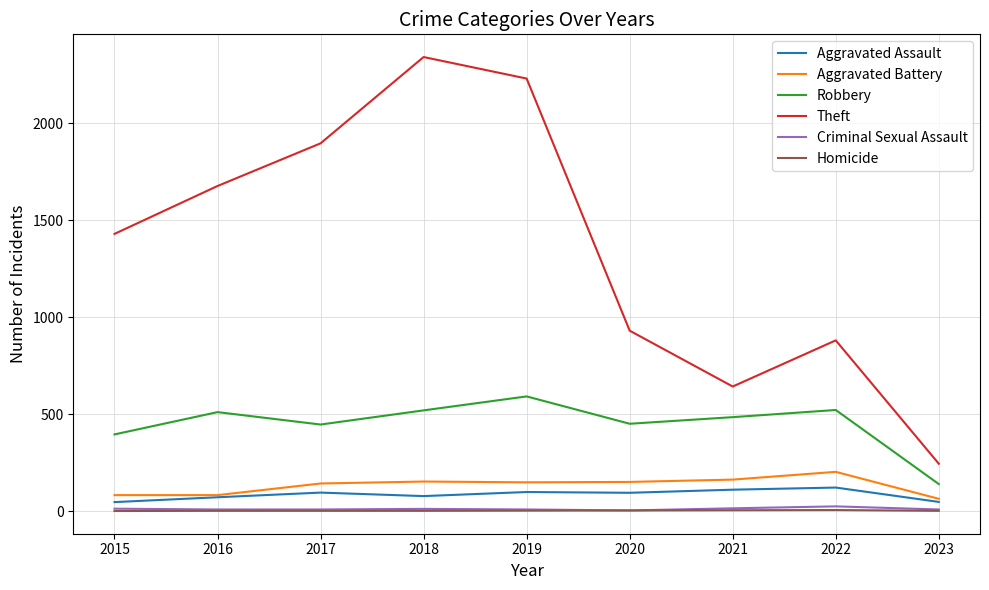

Is the value of Theft at 2015 greater than the value of Robbery at 2023?

Yes